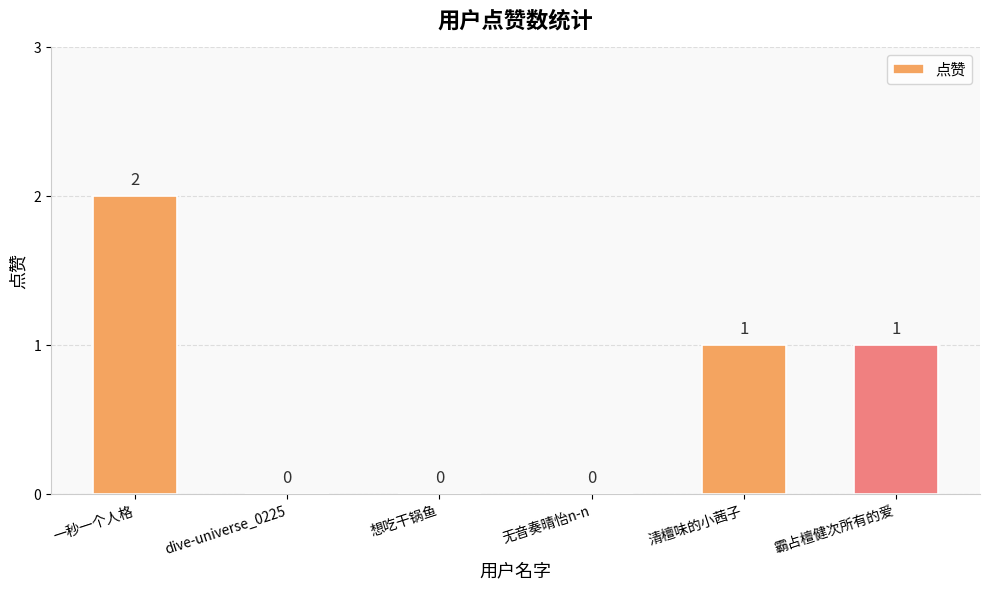

Reading left to right, list all the values displayed in this chart.

2	0	0	0	1	1